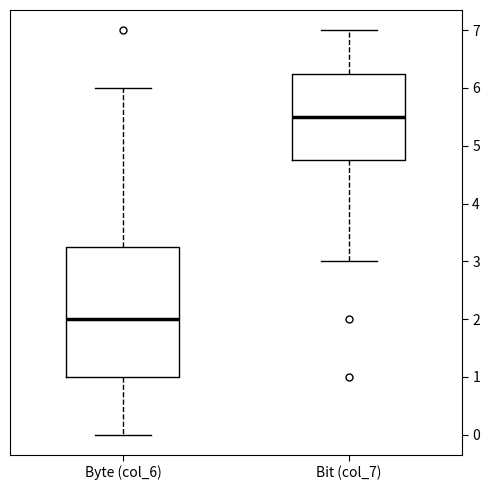

Which box is the tallest, from its lower edge to its upper edge?

Byte (col_6)